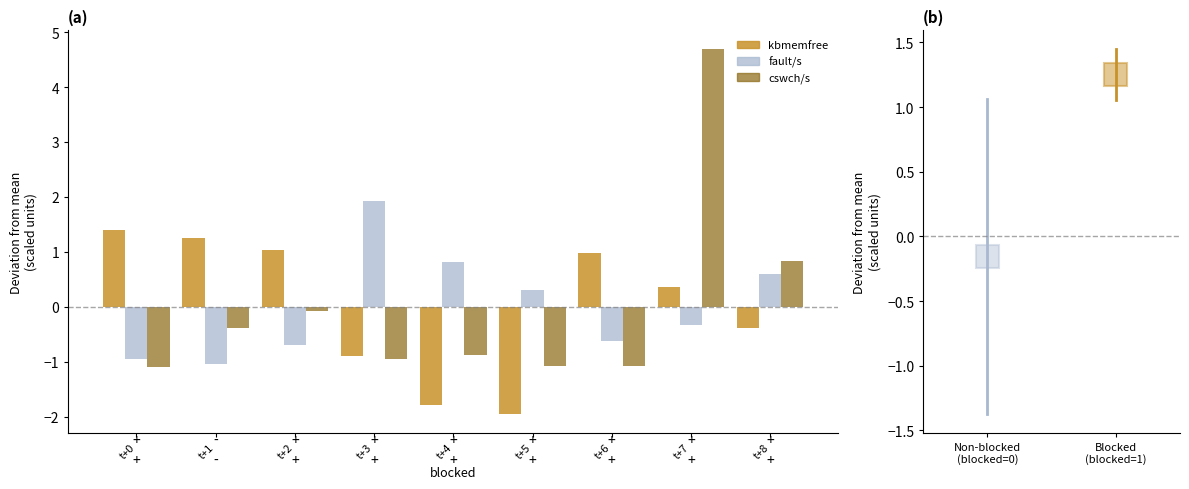

What is the minimum value shown in the chart?

-2.0